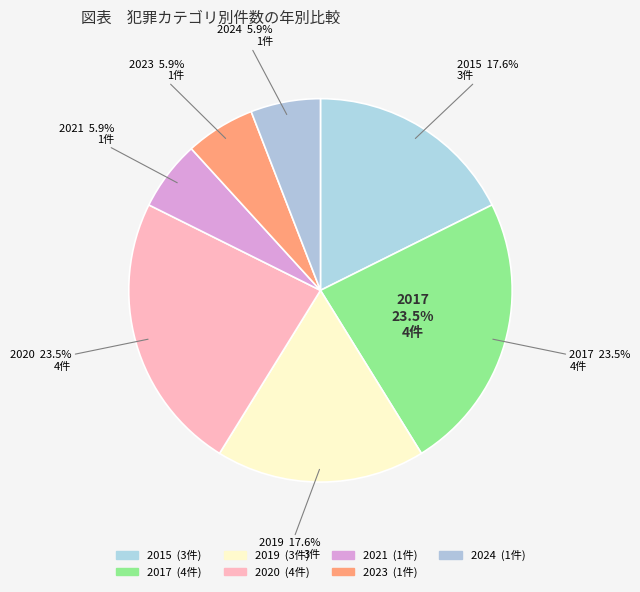

How many slices are in this pie chart?

7